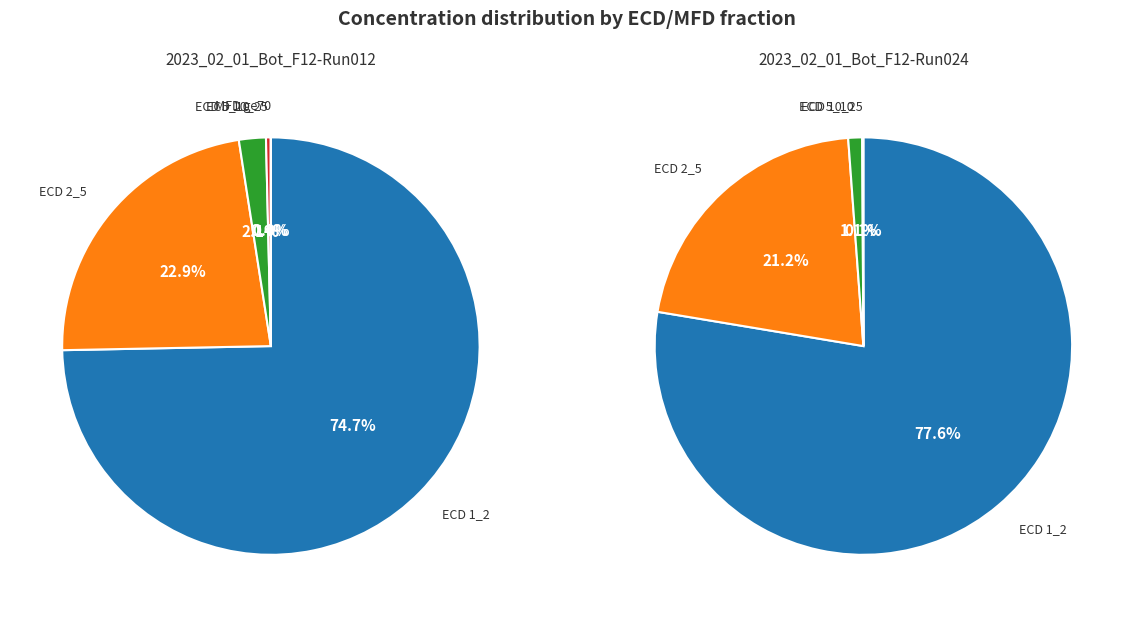

Does ECD 1_2 represent more than half of the total?

Yes